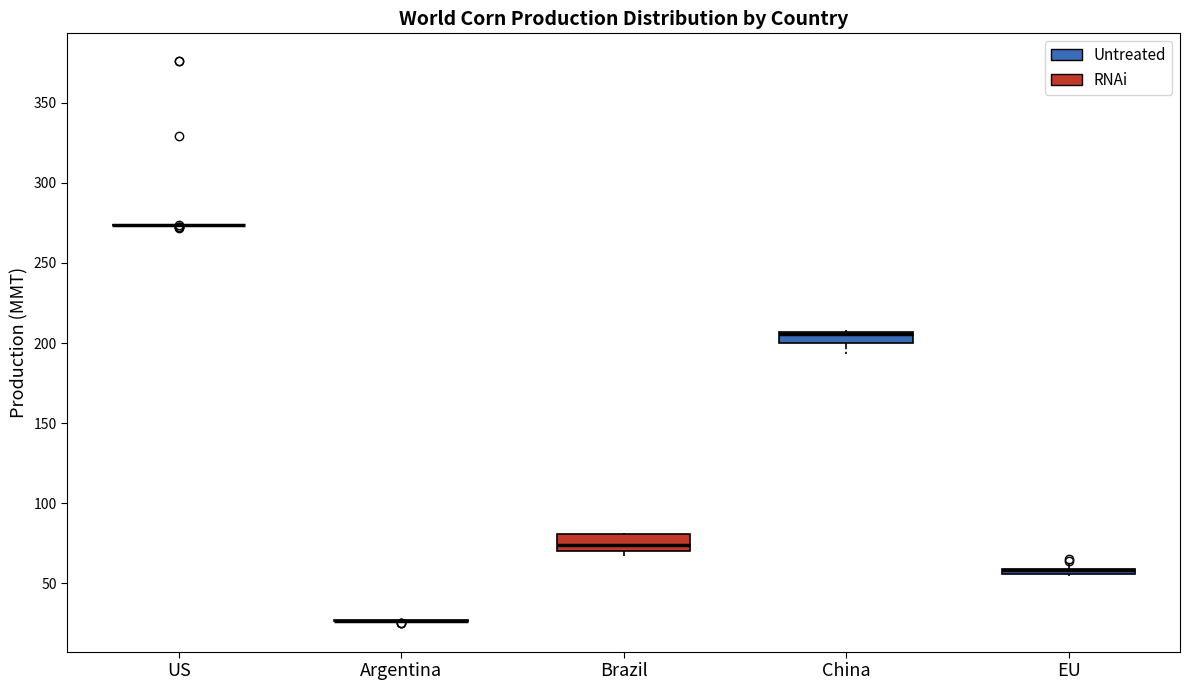

Where is the upper edge of the box for China on the y-axis? The values are not printed on the chart, so give them approximately, as read against the axis.

205